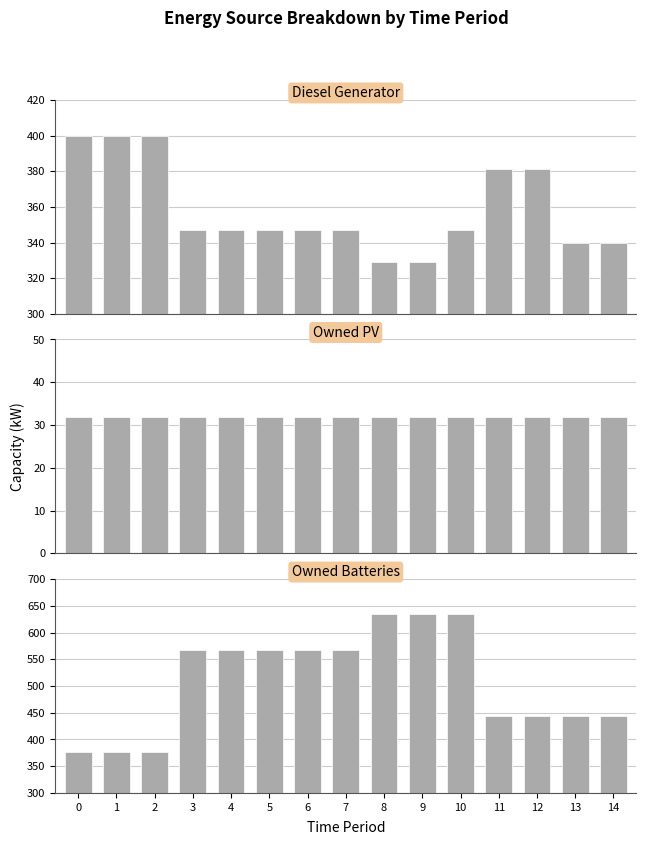

How many bars are there in each group?

3